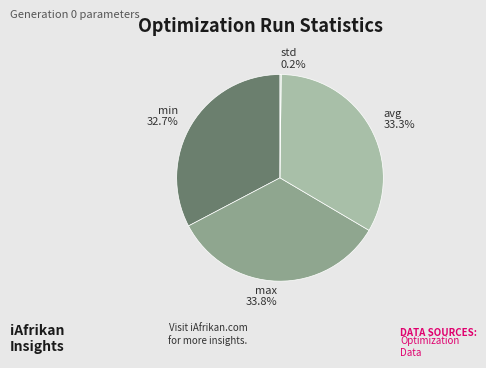

To the nearest percent, what is the difference between the largest and smallest slice percentages?

34%